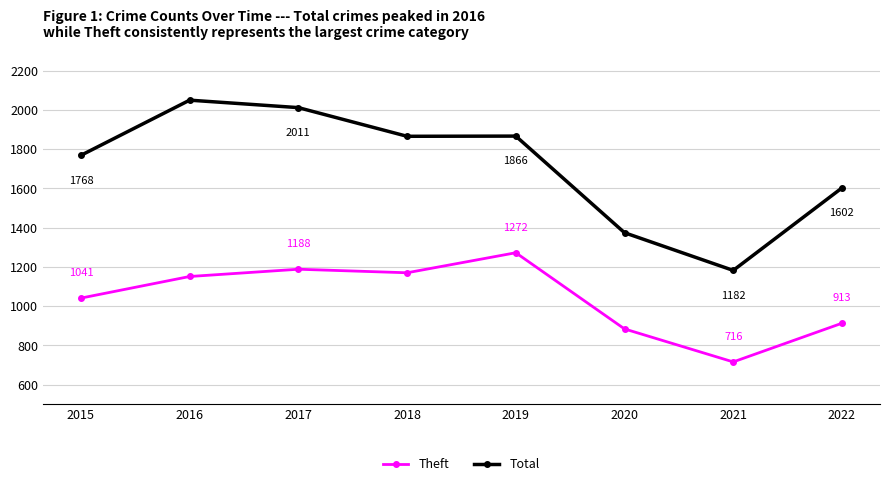

The value of Theft at 2015 is 338. True or false?

False